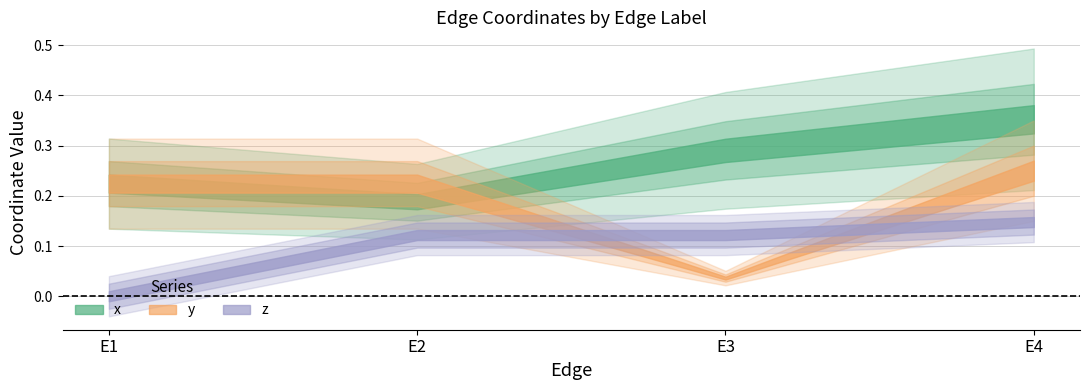

What is the total value across all series at E4?

0.8